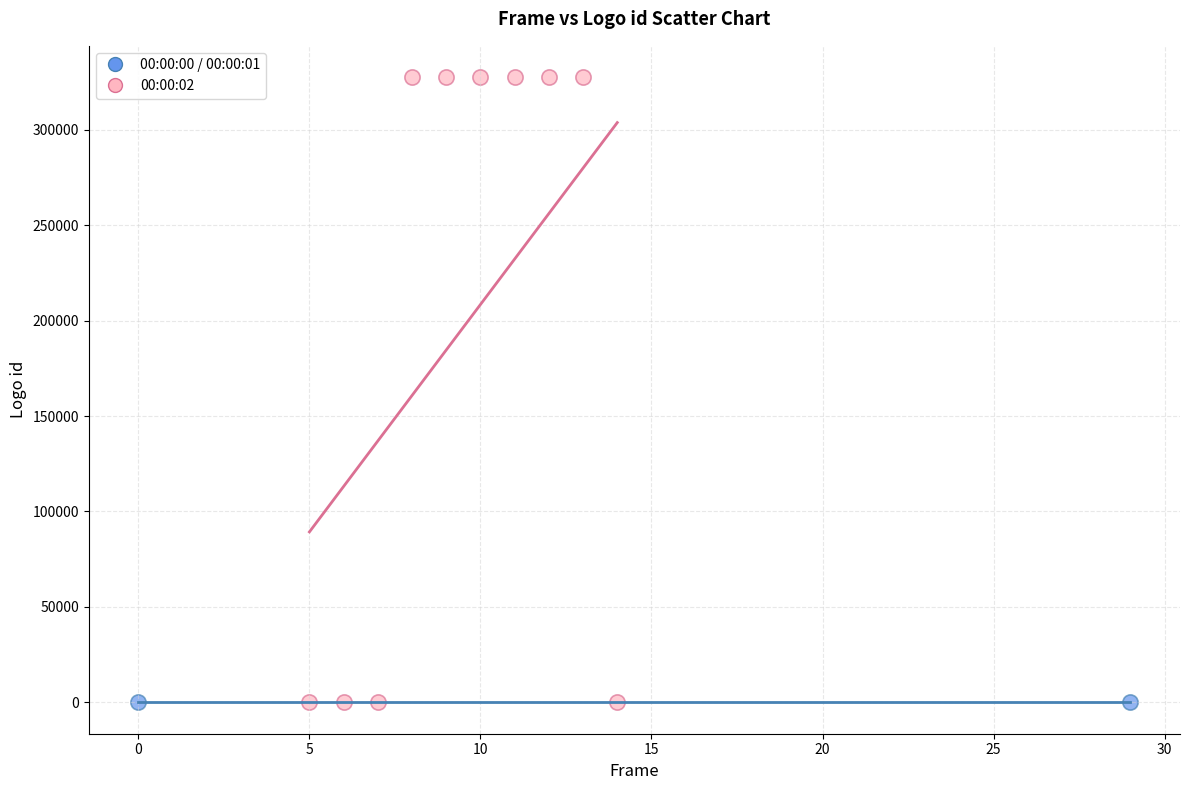

What are all the series names shown in the legend?

00:00:00 / 00:00:01, 00:00:02